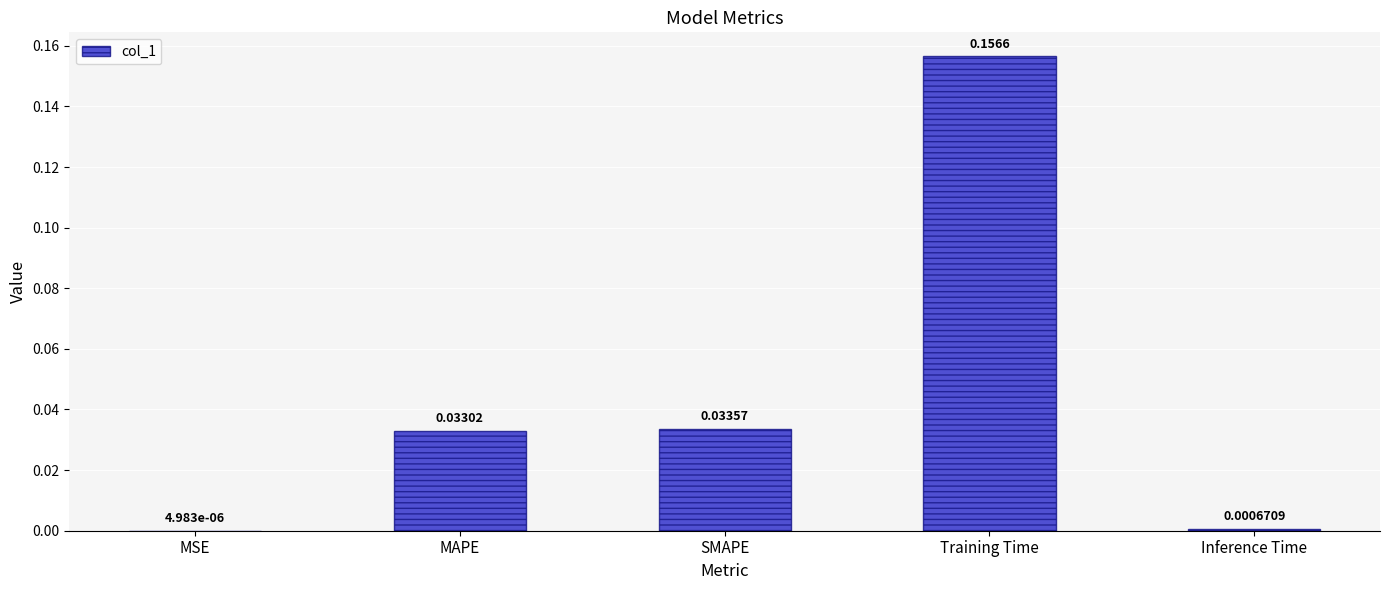

Between MAPE and Training Time, which is larger?

Training Time